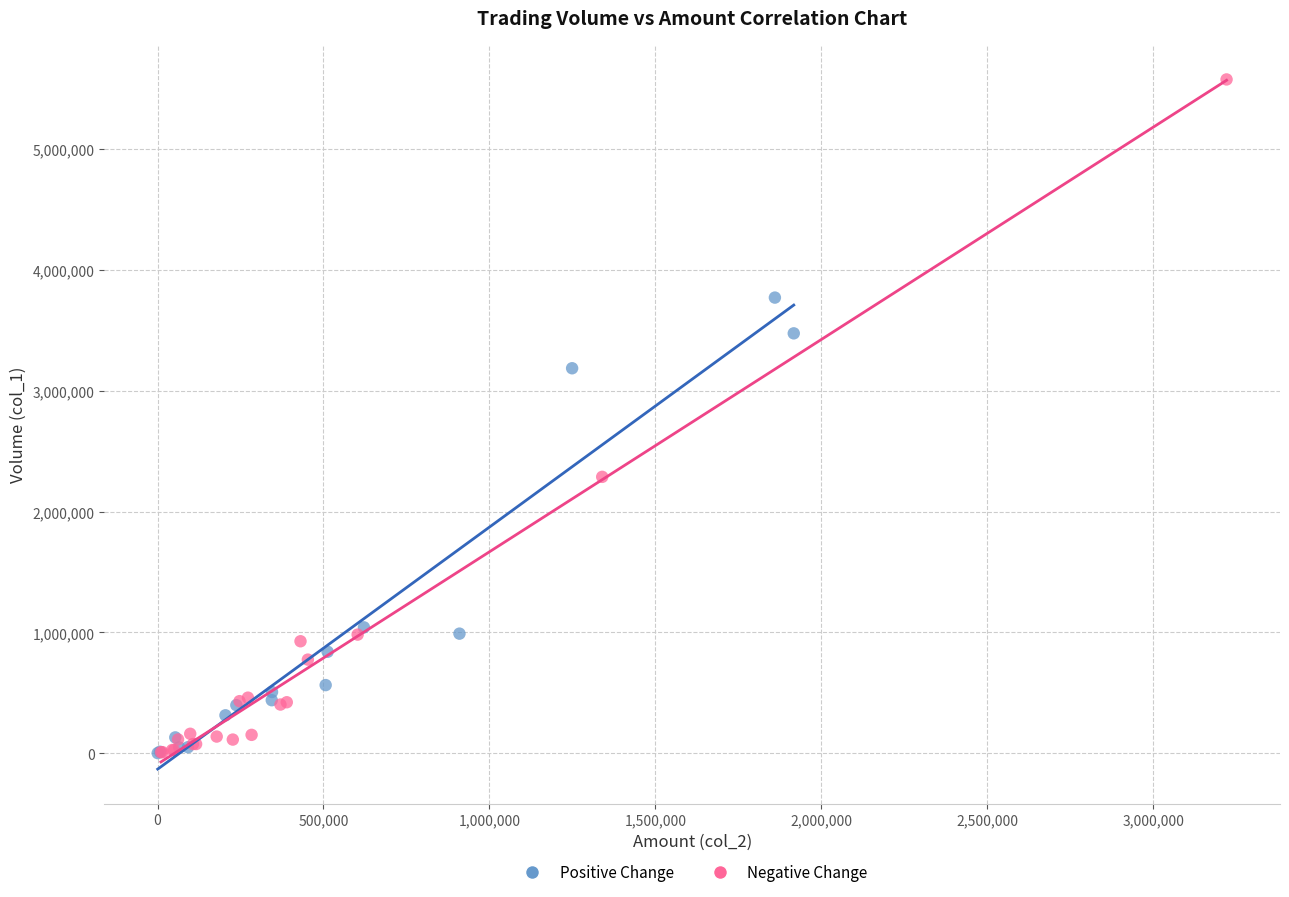

Which series has the largest Y range (max minus min)?

Negative Change